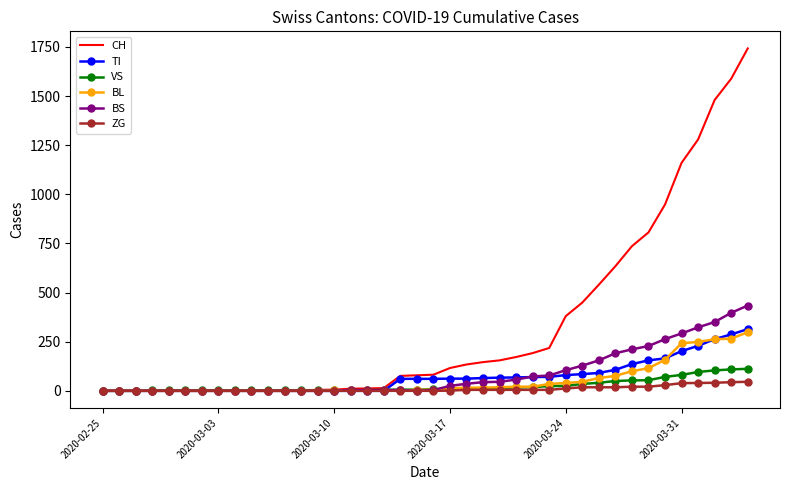

Which series has the largest range (max minus min)?

CH